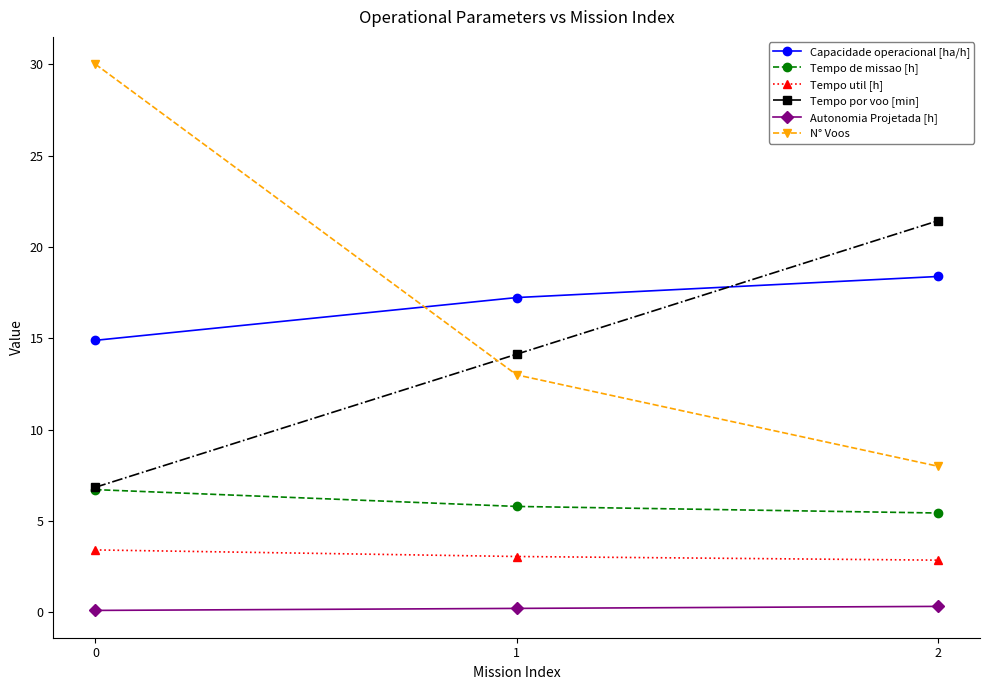

What are all the series names shown in the legend?

Capacidade operacional [ha/h], Tempo de missao [h], Tempo util [h], Tempo por voo [min], Autonomia Projetada [h], N° Voos